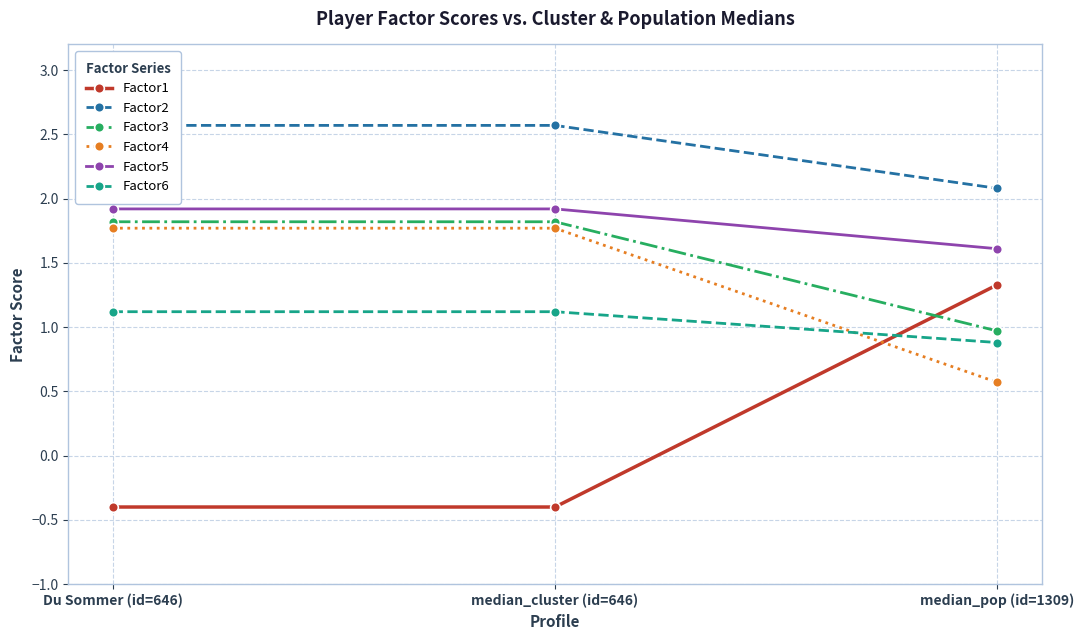

Which series has the largest total across all categories?

Factor2